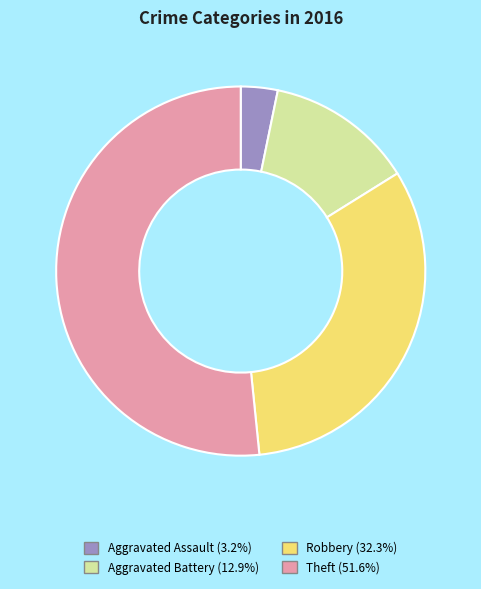

Which has a higher value, Aggravated Assault or Aggravated Battery?

Aggravated Battery